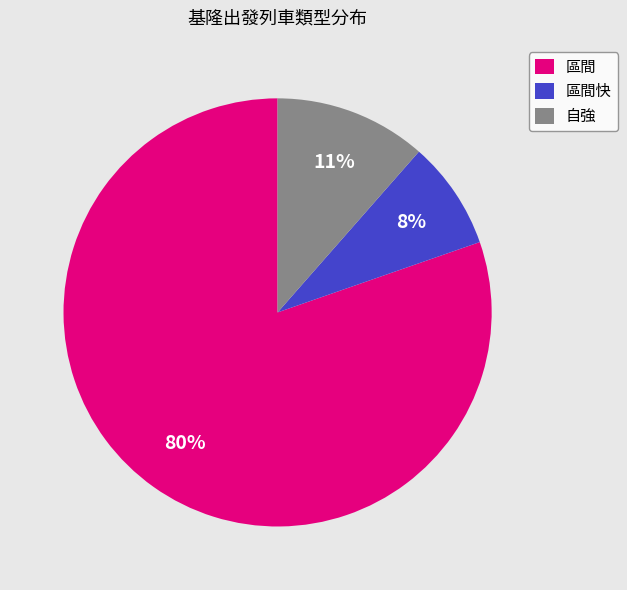

Count the number of slices in the pie.

3